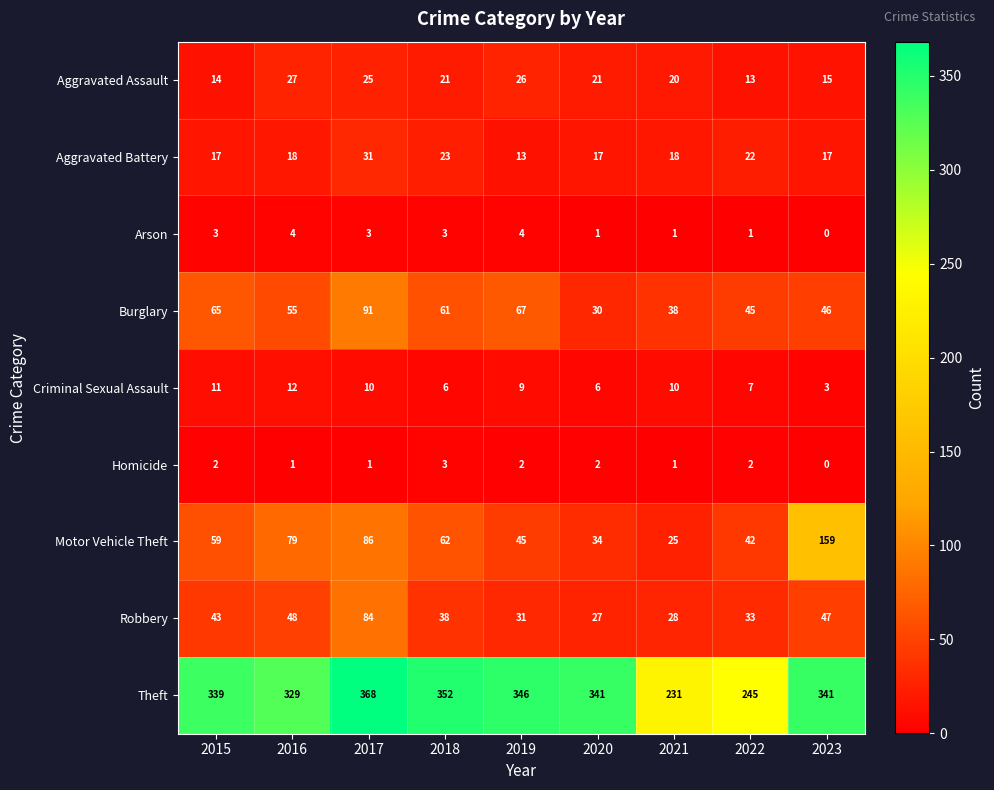

Rank the series at 2016 from lowest to highest value.

Homicide, Arson, Criminal Sexual Assault, Aggravated Battery, Aggravated Assault, Robbery, Burglary, Motor Vehicle Theft, Theft